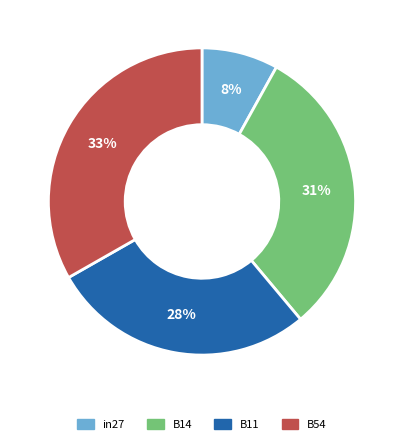

How many slices are in this pie chart?

4